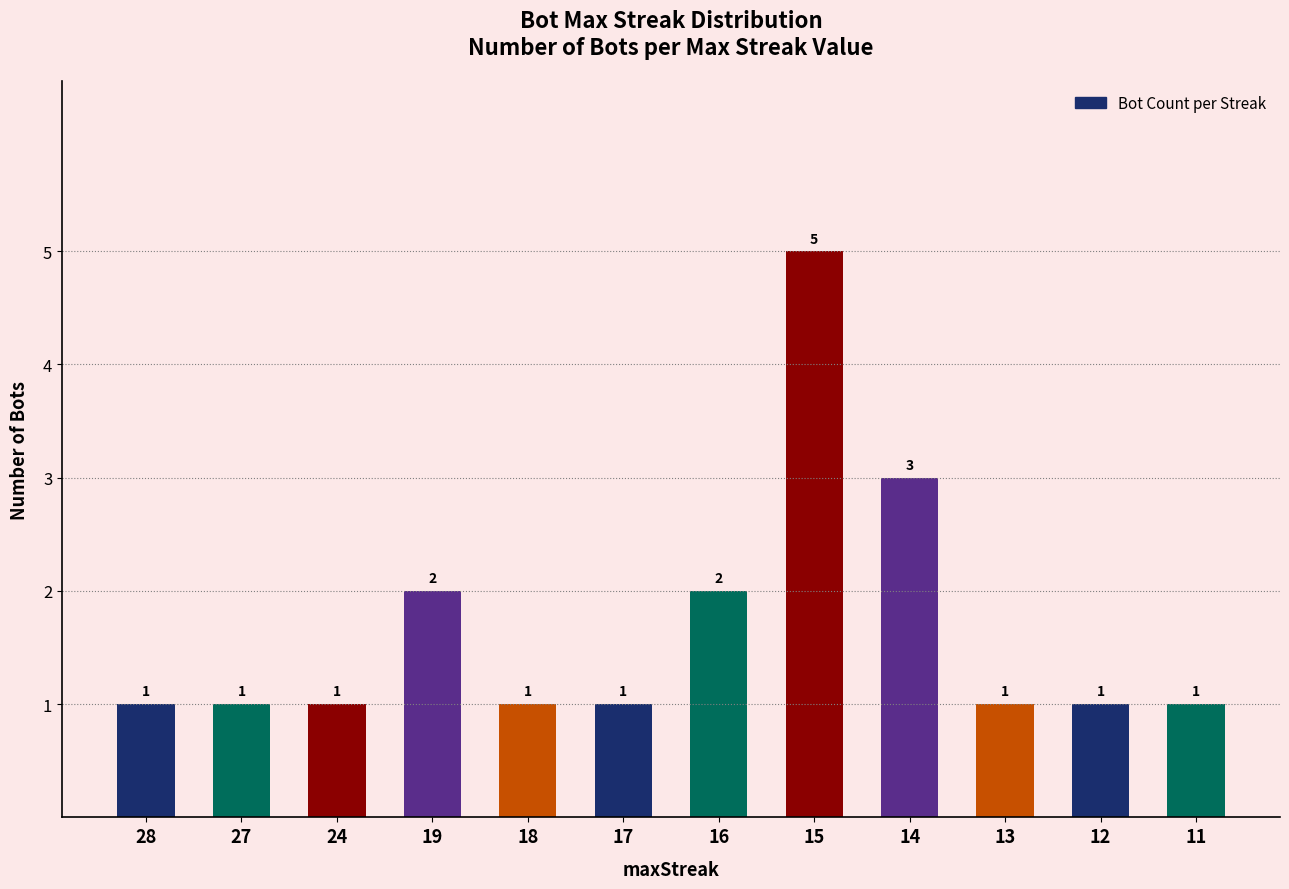

What is the difference between the values at 14 and 28?

2